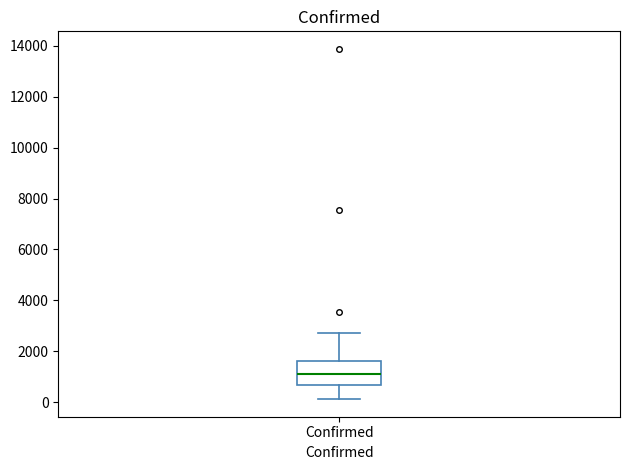

Read this box plot against the y-axis: the position of the median line, the range covered by the box, and the ends of both whiskers. The values are not printed on the chart, so give them approximately, as read against the axis.

median 1000, box 600 to 1600, whiskers 200 to 2800